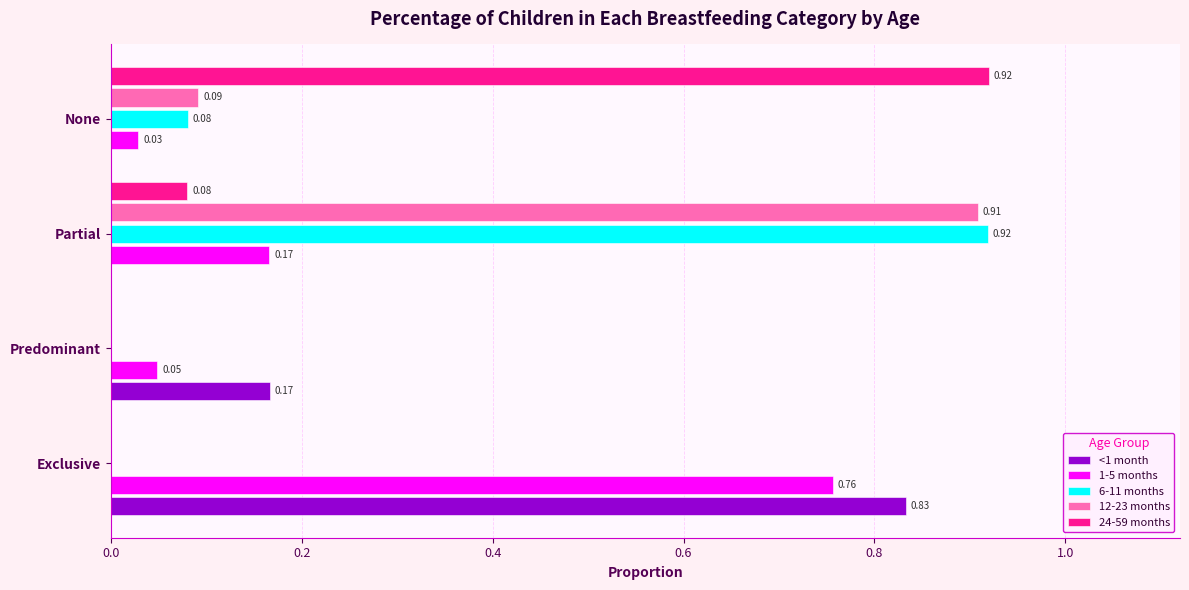

Which series changed the most between Exclusive and Predominant?

1-5 months